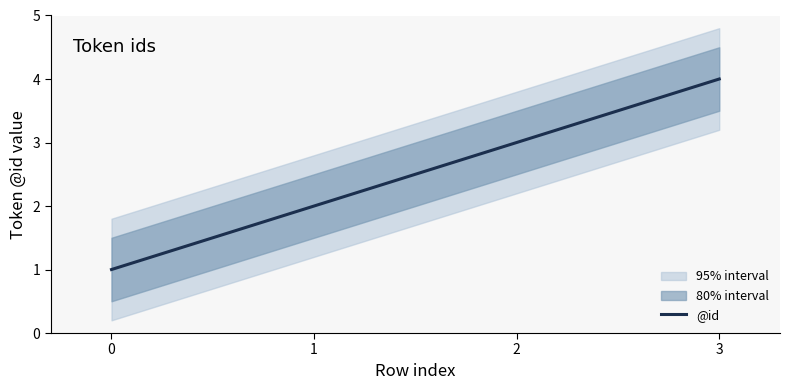

True or false: there are more than 2 points higher than both neighbors.

False